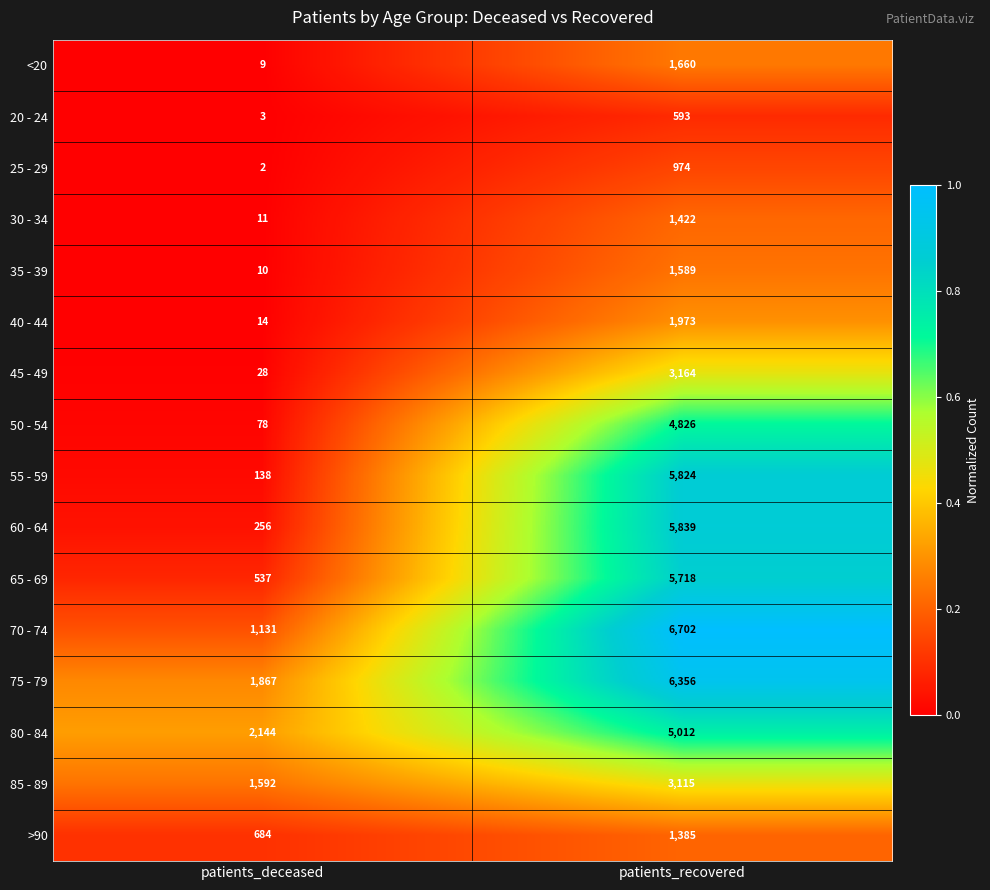

Which series changed the most between patients_deceased and patients_recovered?

55 - 59